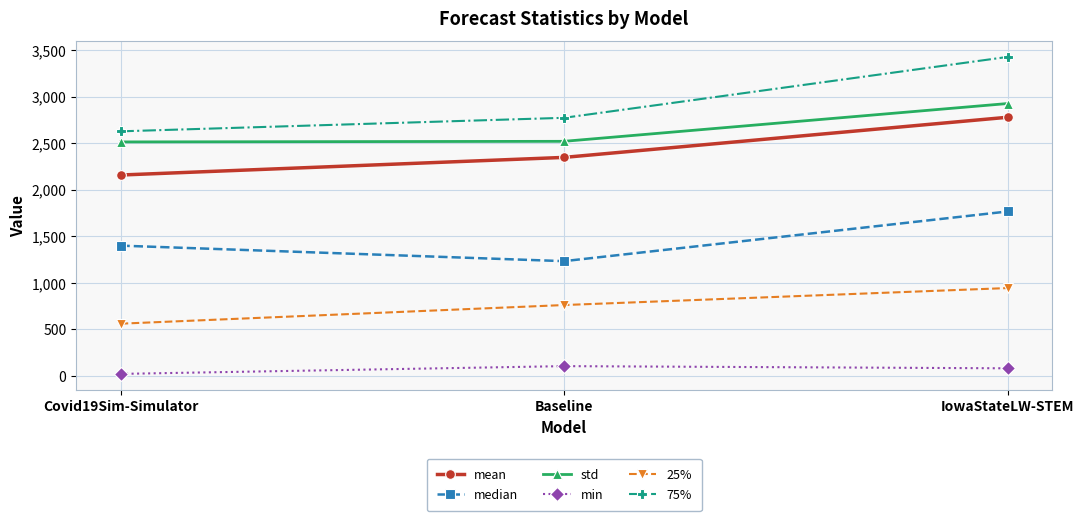

Does the chart display data point markers on the line(s)?

Yes